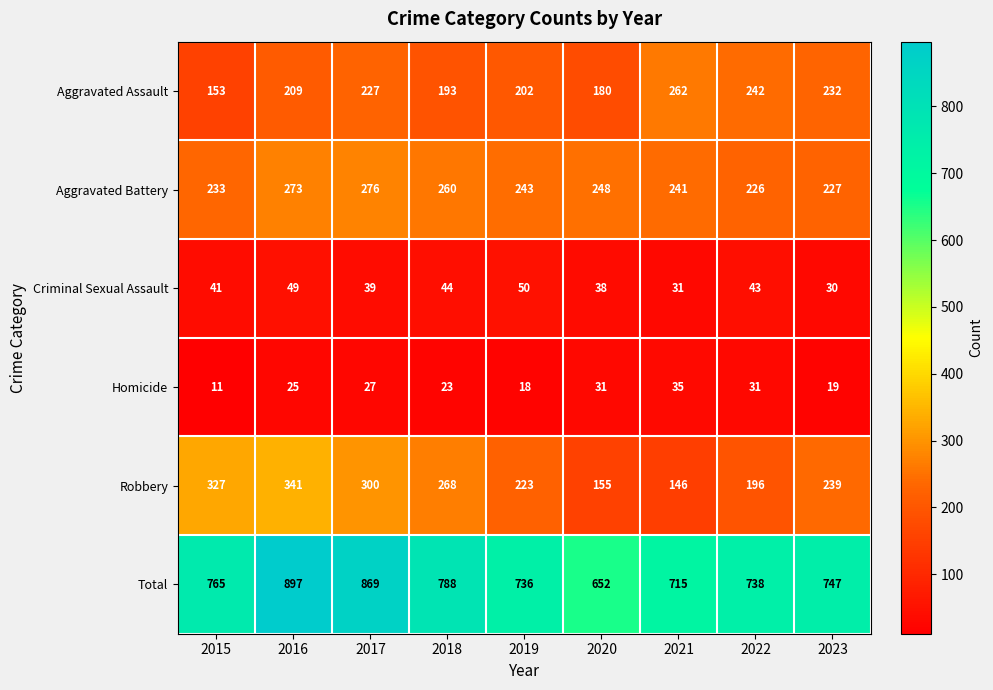

At which category is the sum across all series the highest?

2016